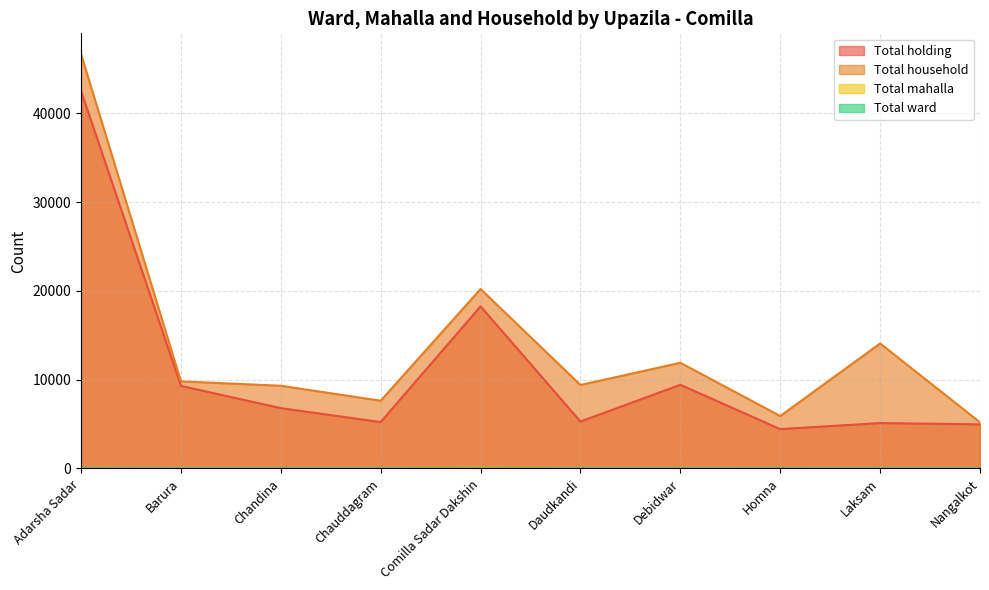

Reading right to left, transcribe all the data shown in this chart.

Total holding: 4965	5112	4429	9423	5287	18254	5221	6794	9302	42520
Total household: 5194	14079	5905	11901	9400	20209	7629	9315	9807	46669
Total mahalla: 21	31	13	22	26	63	27	19	26	49
Total ward: 9	9	9	9	9	9	9	9	9	18